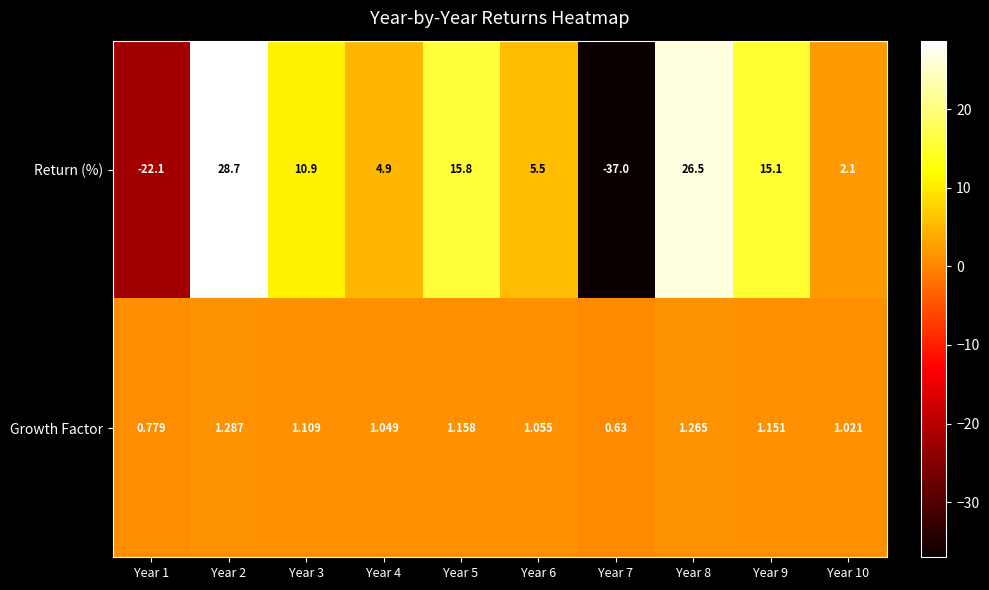

Which series changed the most between Year 1 and Year 5?

Return (%)